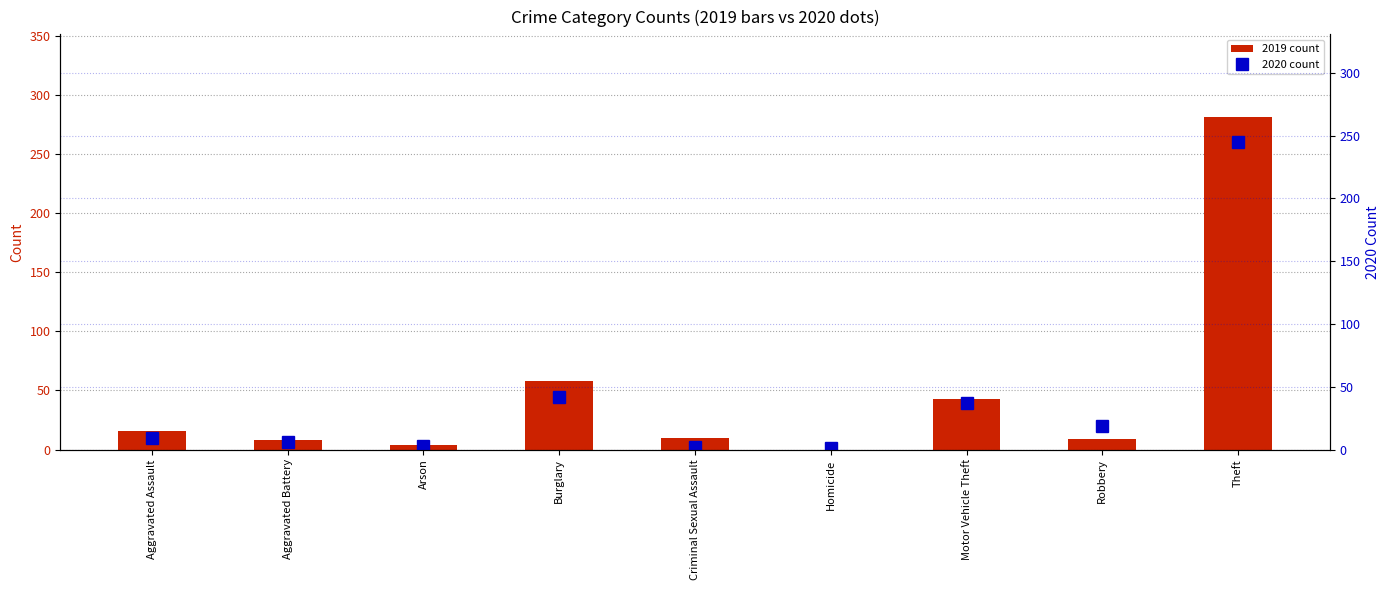

At which label does 2019 count first exceed 10?

Aggravated Assault